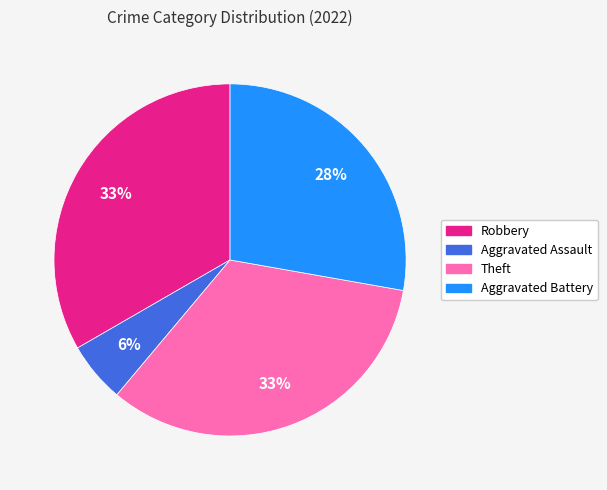

Is there any slice that represents more than half of the pie?

No